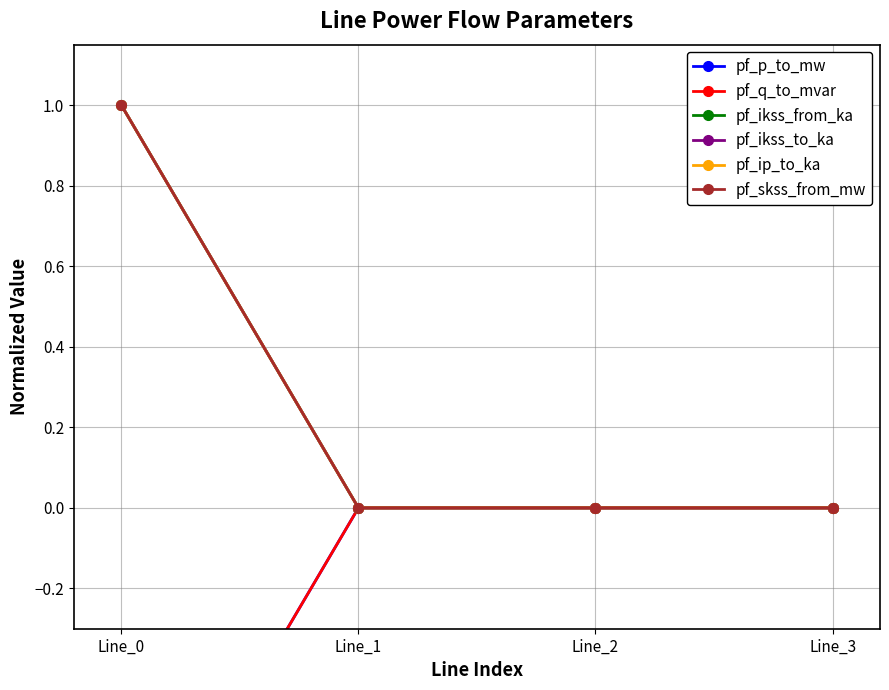

What are all the series names shown in the legend?

pf_p_to_mw, pf_q_to_mvar, pf_ikss_from_ka, pf_ikss_to_ka, pf_ip_to_ka, pf_skss_from_mw